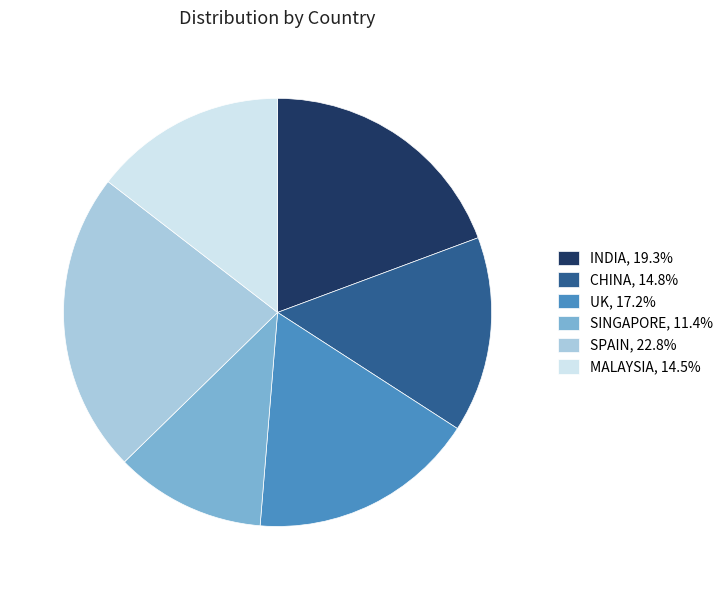

Is there a majority slice in this chart?

No